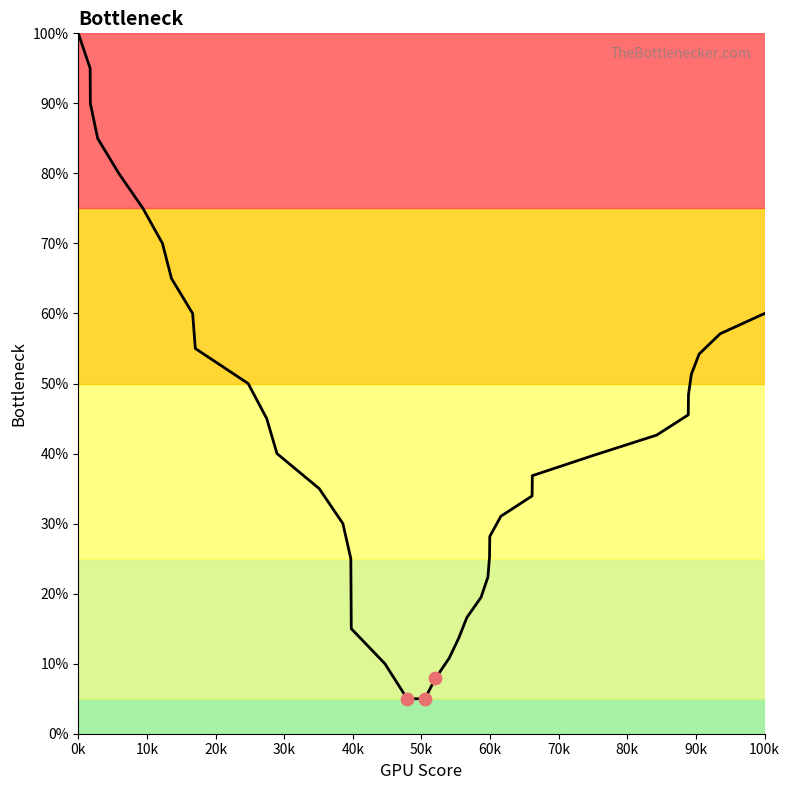

What is the greatest value displayed?

100.0